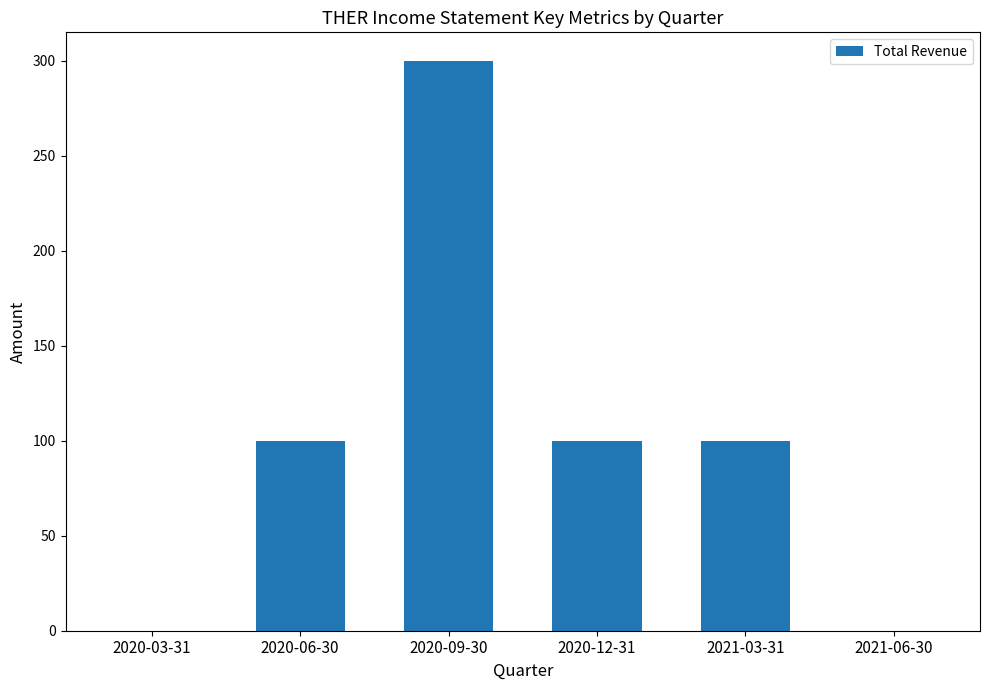

What is the sum of the values at 2020-09-30 and 2020-12-31?

400